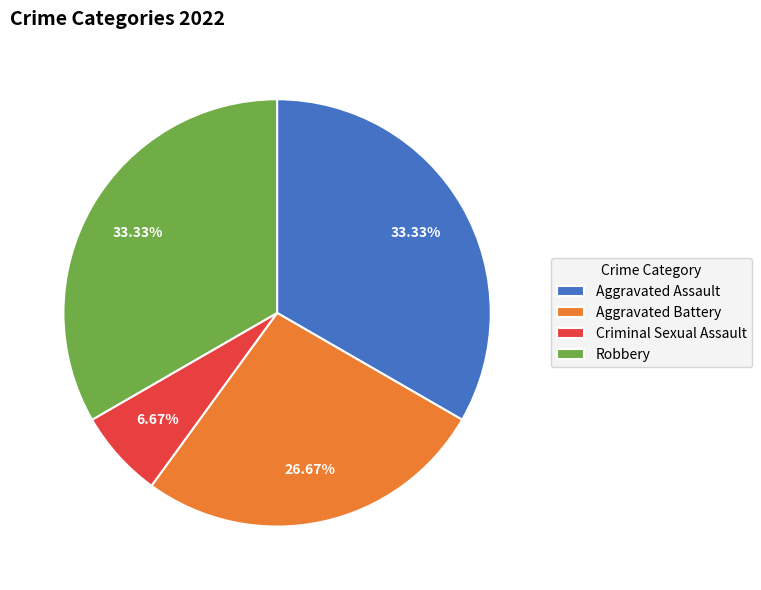

How many segments does this pie chart have?

4